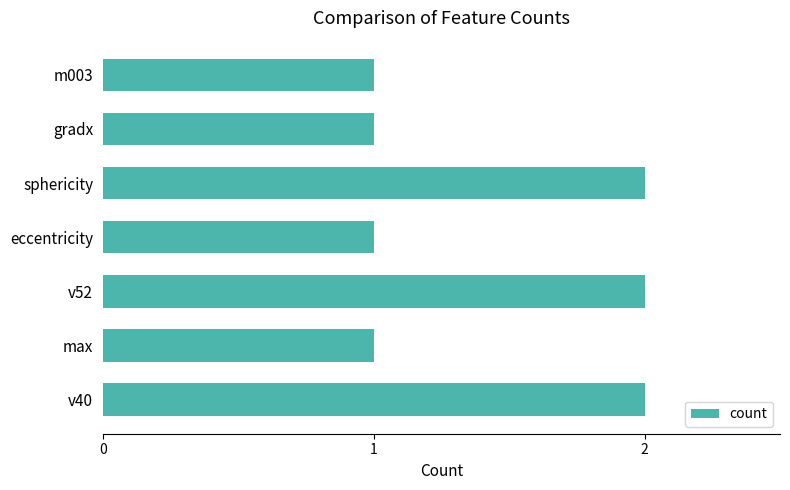

What is the ratio of the value at eccentricity to the value at max?

1.0